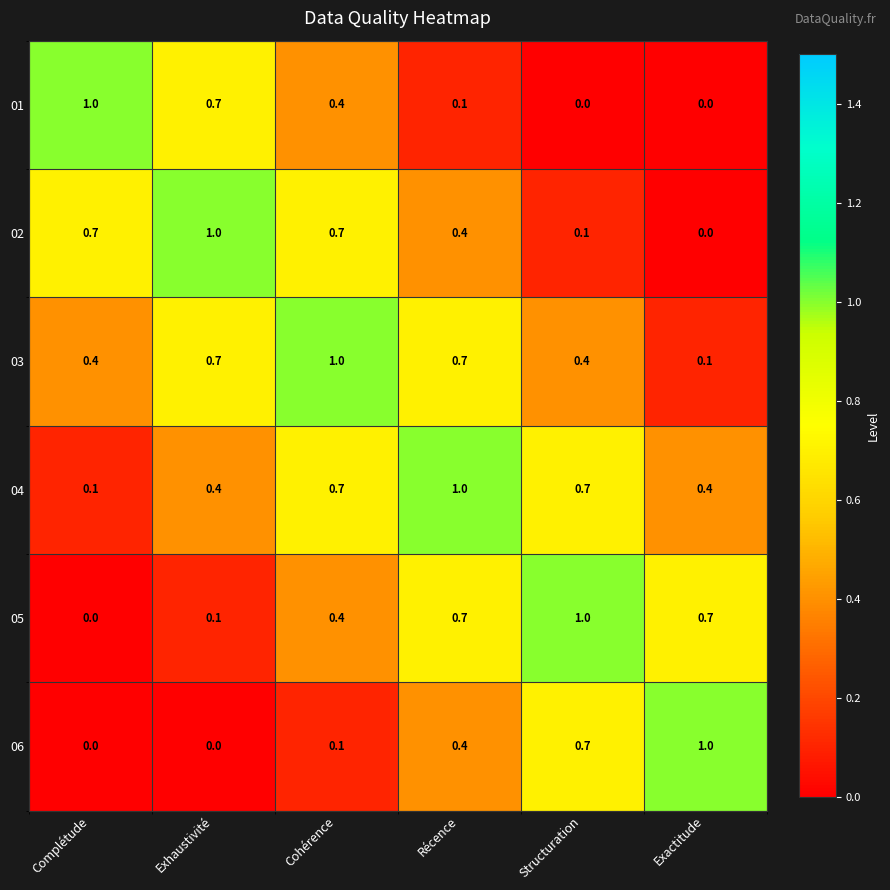

What is the difference between the maximum and second lowest values in the 03 series?

0.6